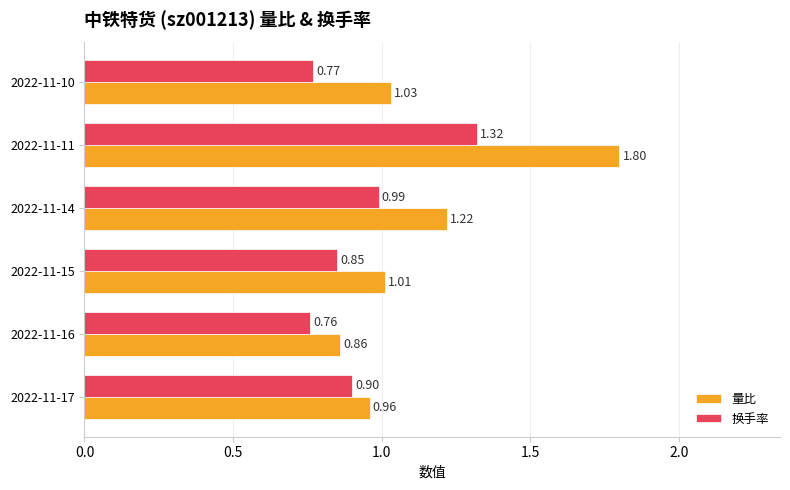

What is the maximum value shown in the chart?

1.8